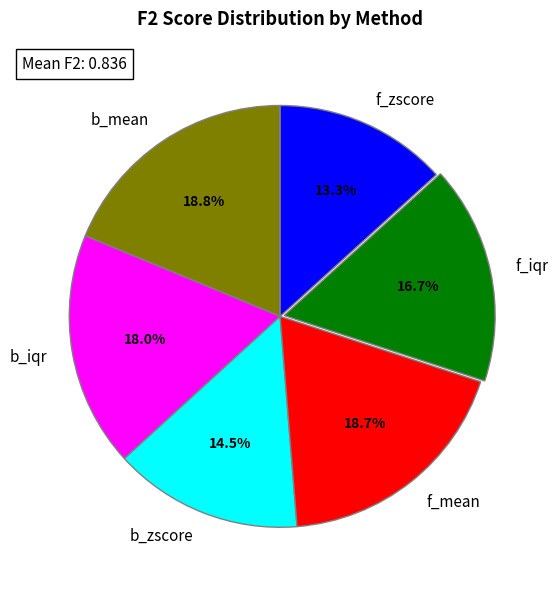

How many slices are in this pie chart?

6